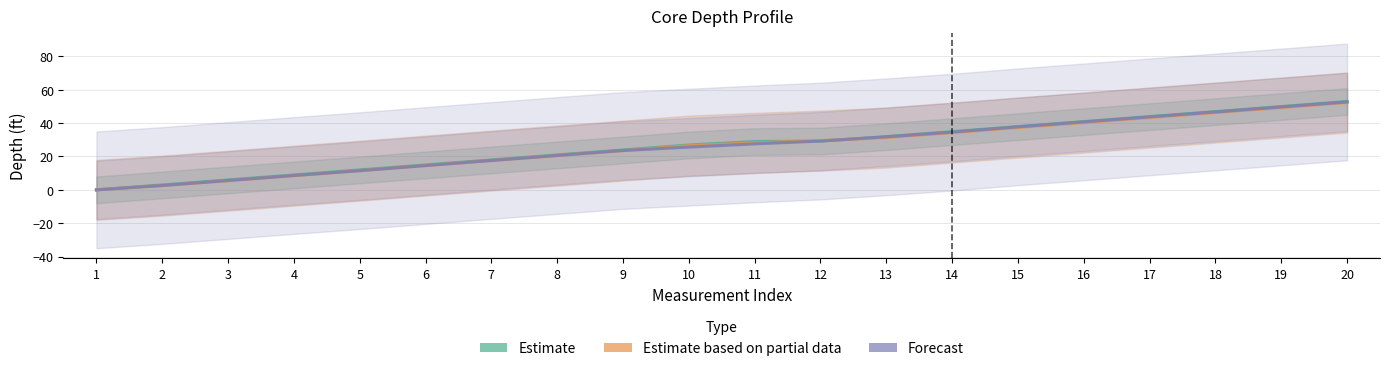

True or false: Estimate has more than 2 points higher than both neighbors.

False